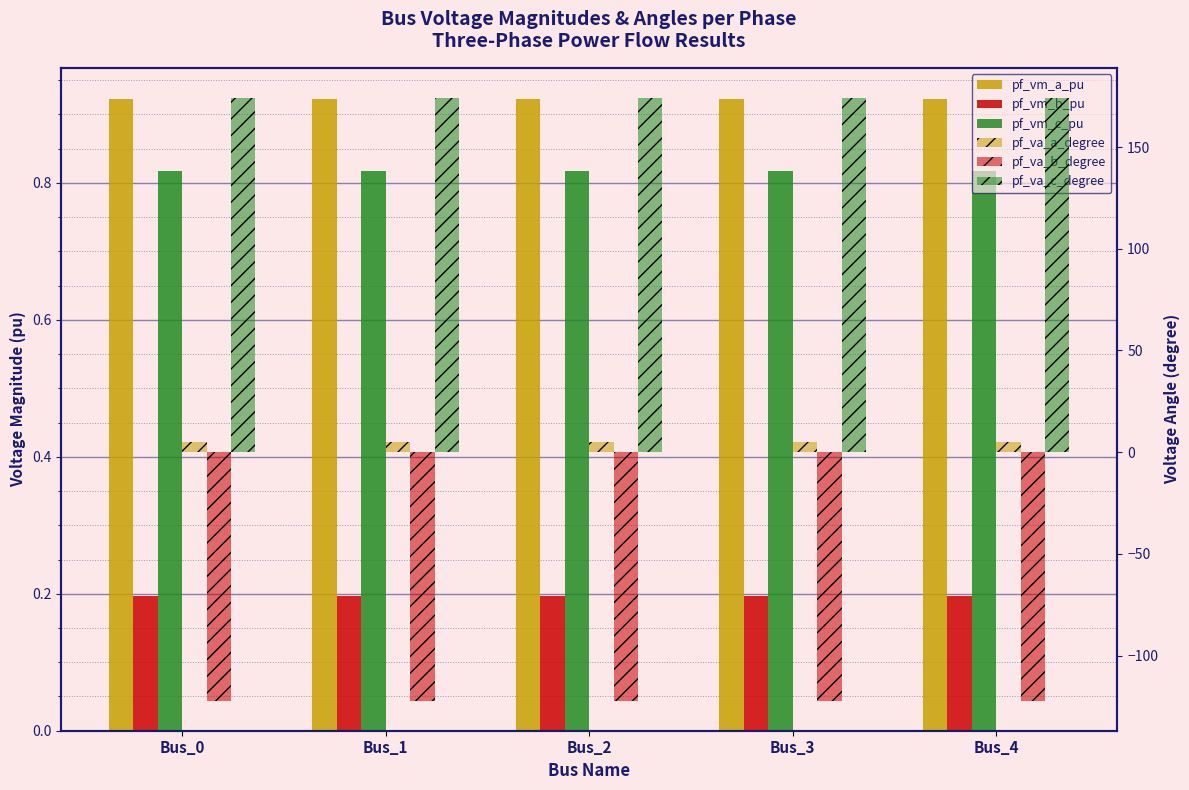

How many data points does each series have?

5